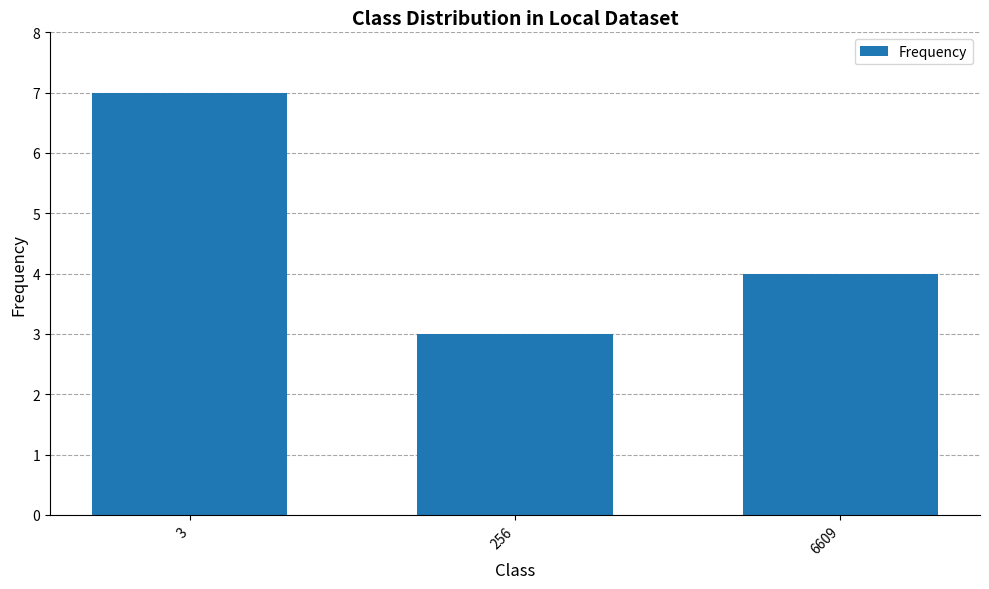

What is the value of the 2nd bar from the left?

3